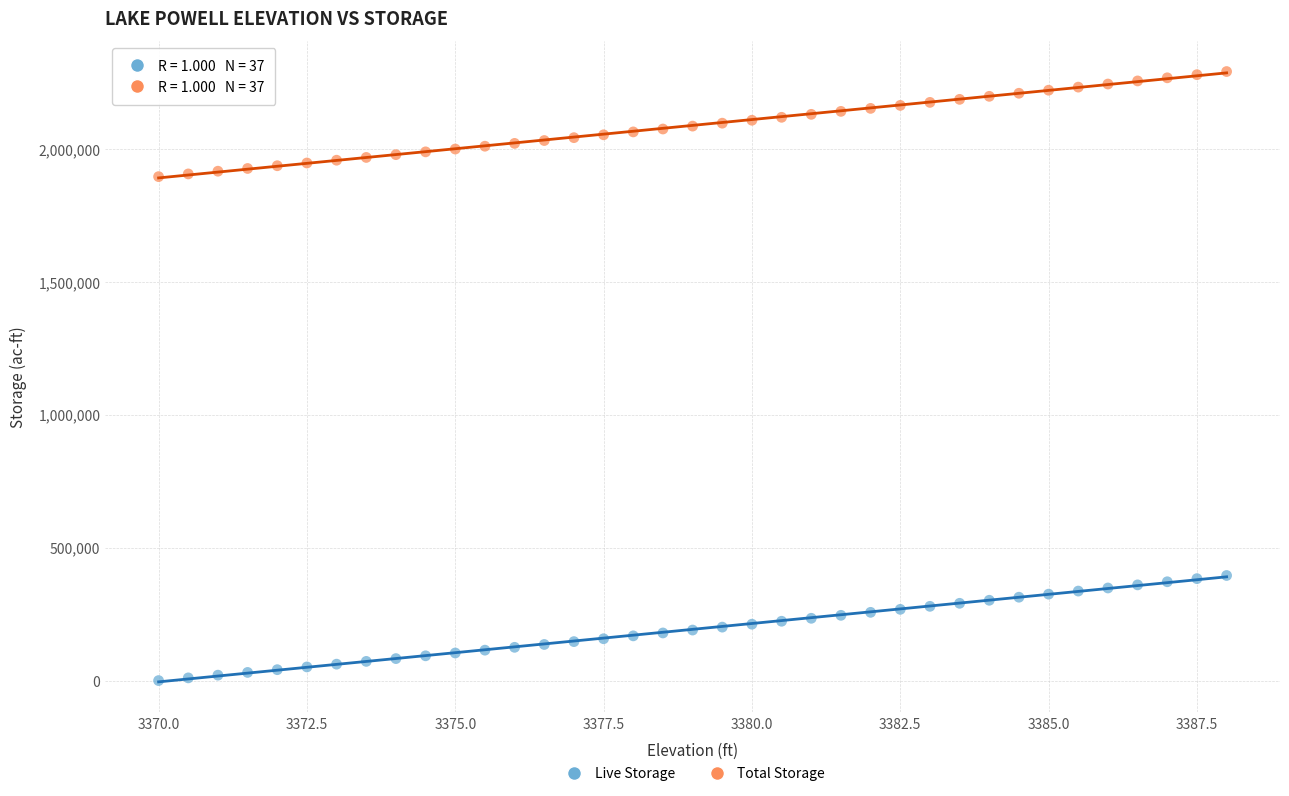

What is the X range (max minus min) for the scatter plot?

18.0